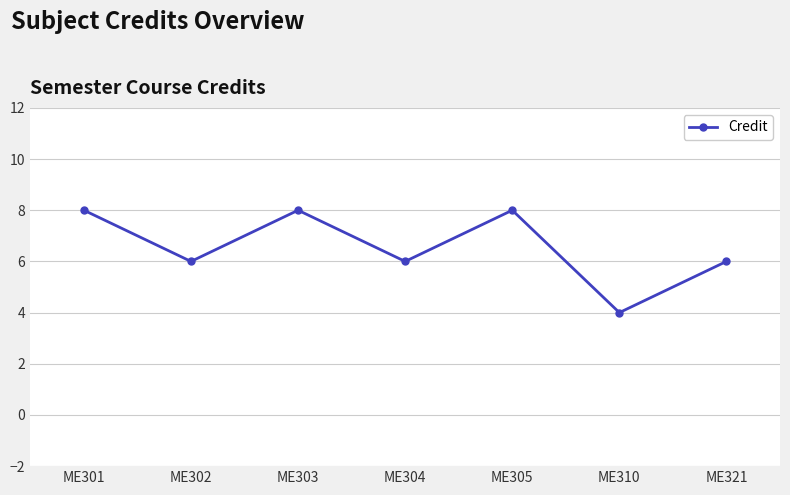

What is the maximum value shown in the chart?

8